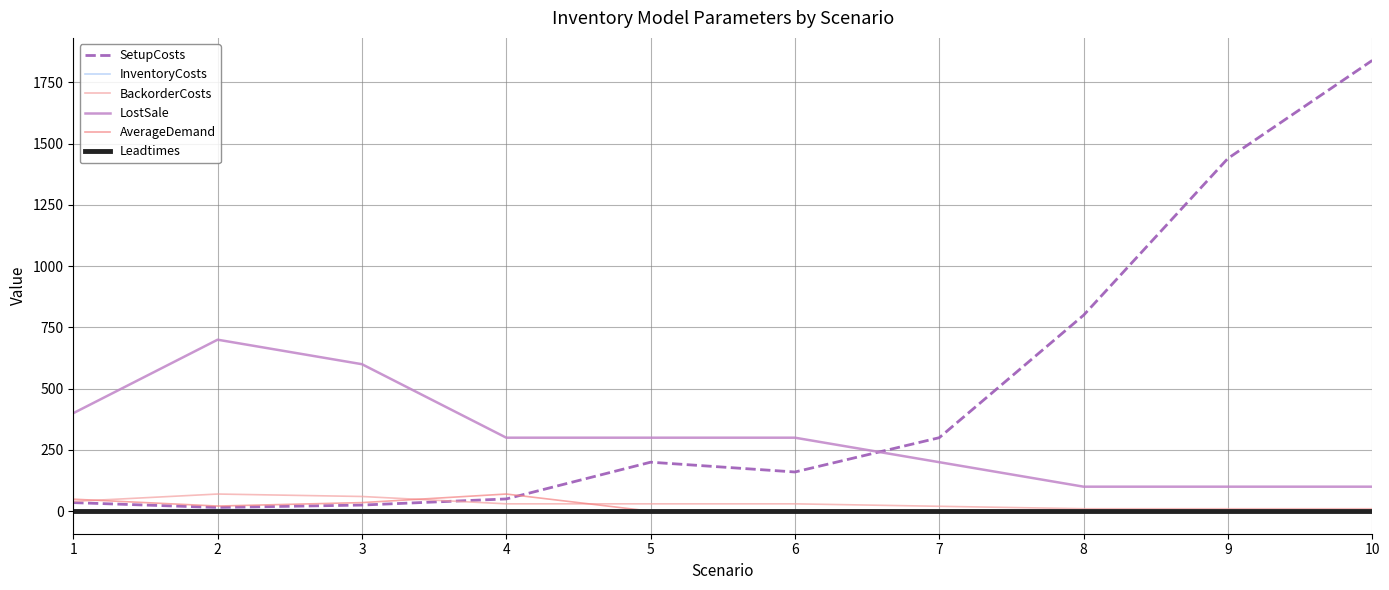

What is the greatest value displayed?

1840